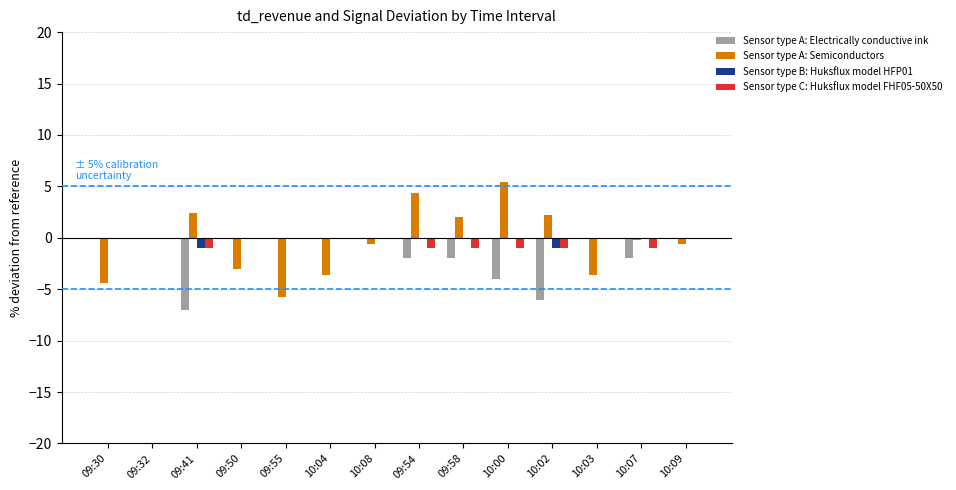

True or false: Sensor type A: Electrically conductive ink has a value of -6.0 at 10:02.

True